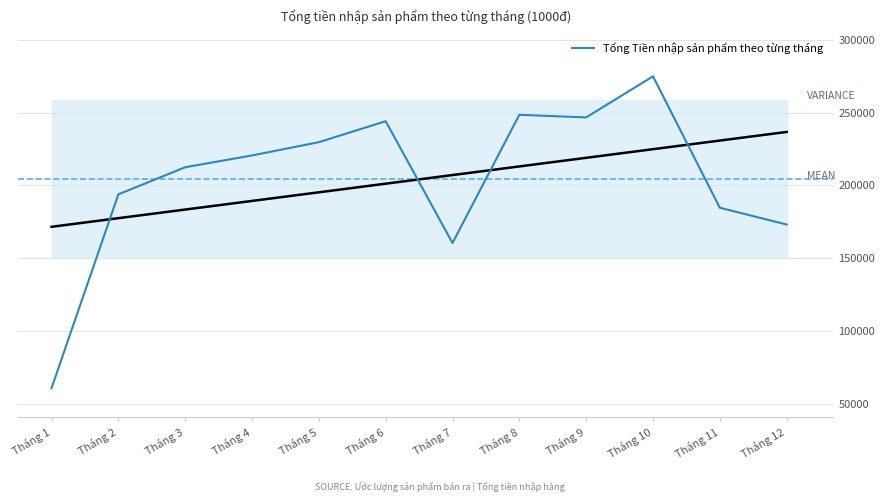

Where is the data nearest to the value 167900?

Tháng 12